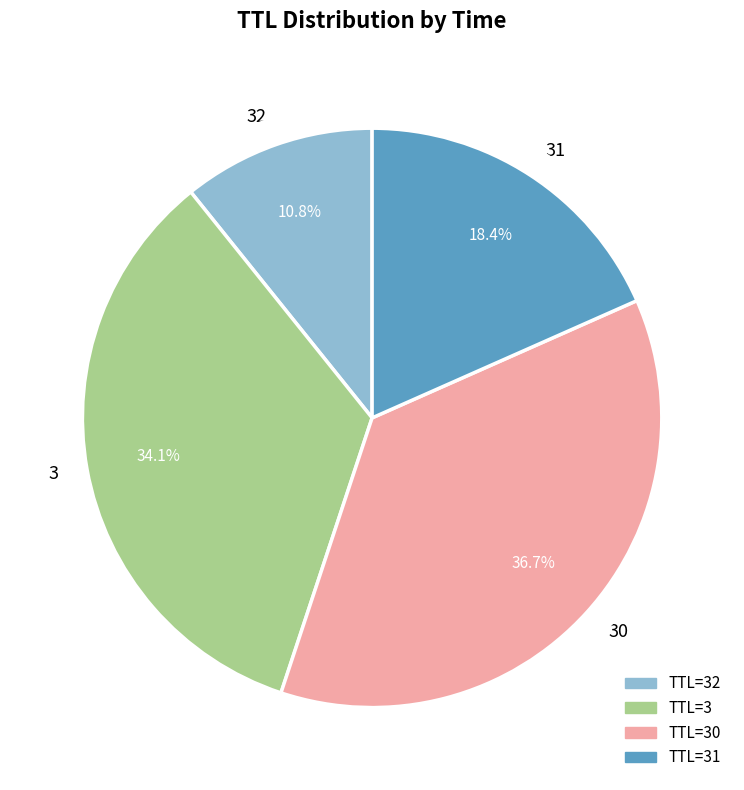

How much of the chart is everything except 32?

89.2%